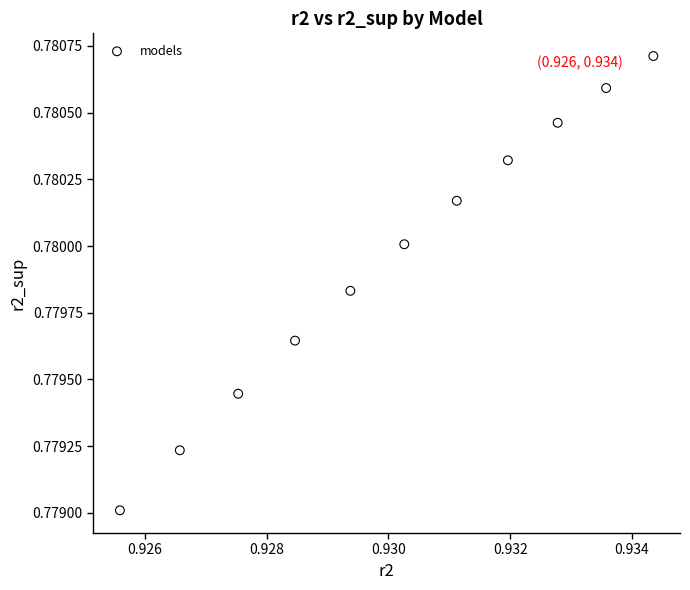

What is the average X value?

0.9